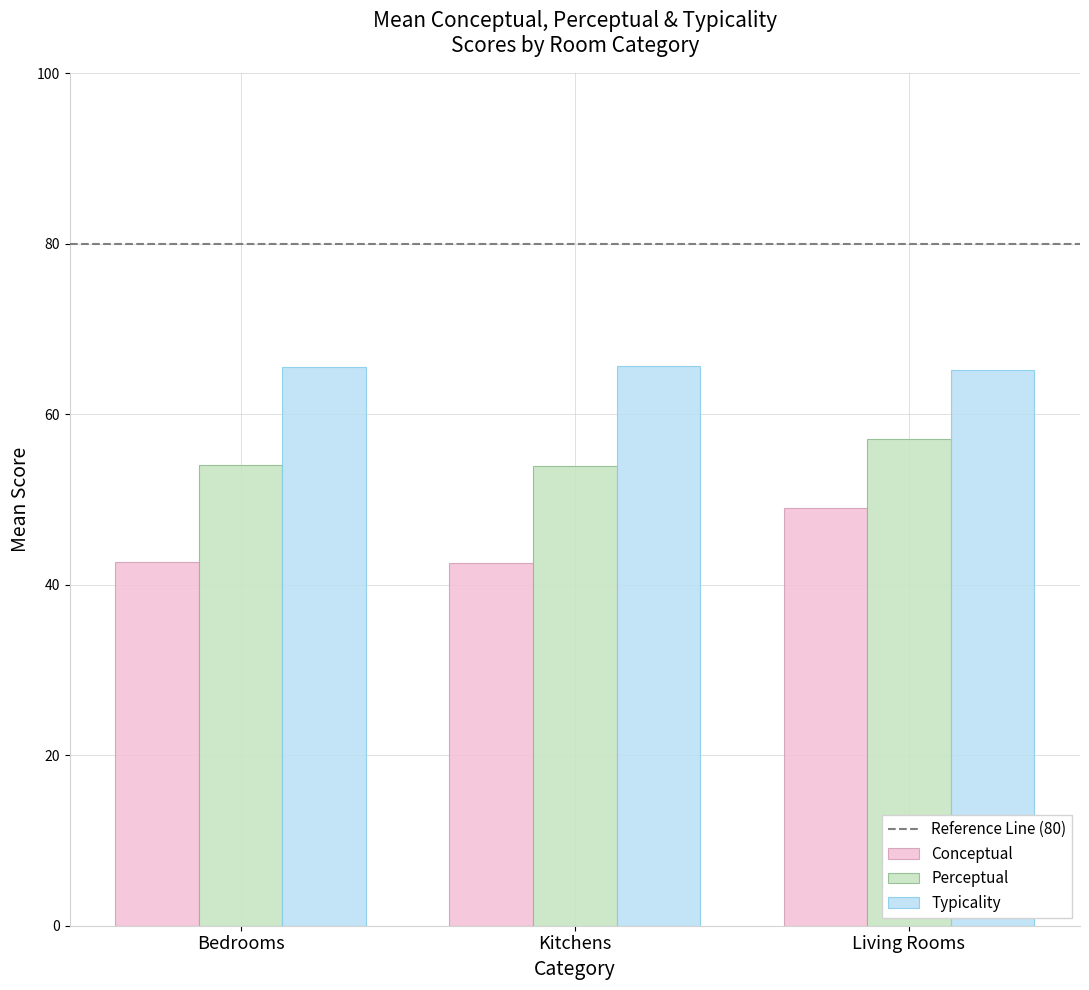

At which category is the sum across all series the highest?

Living Rooms